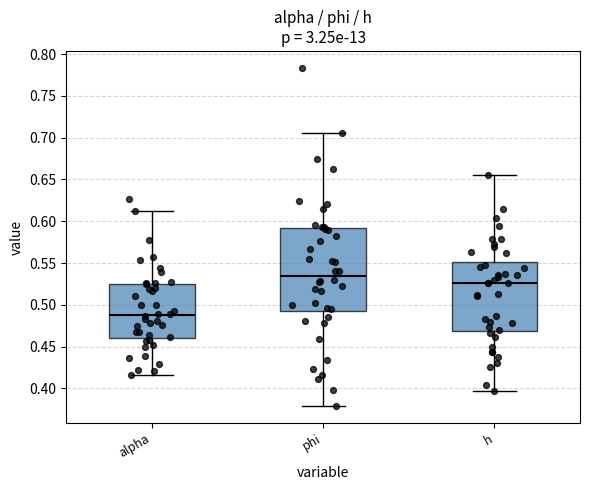

Which box has the highest median line?

phi